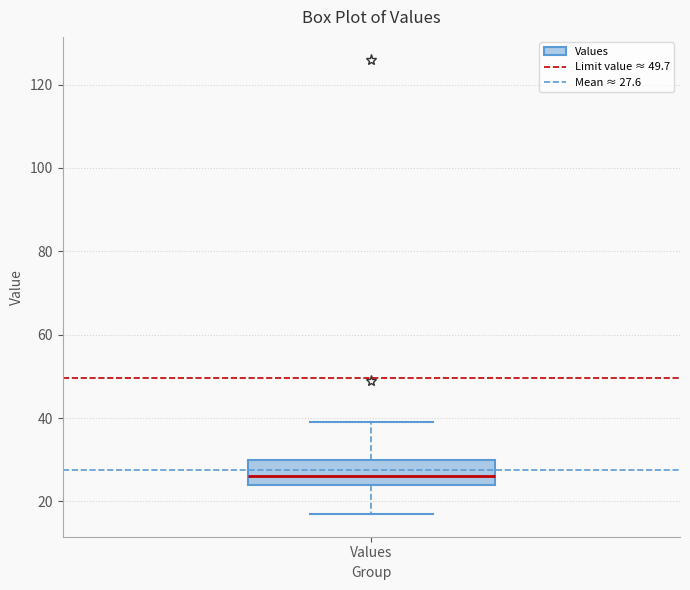

Where does the upper whisker of the box for Values end on the y-axis? The values are not printed on the chart, so give them approximately, as read against the axis.

40